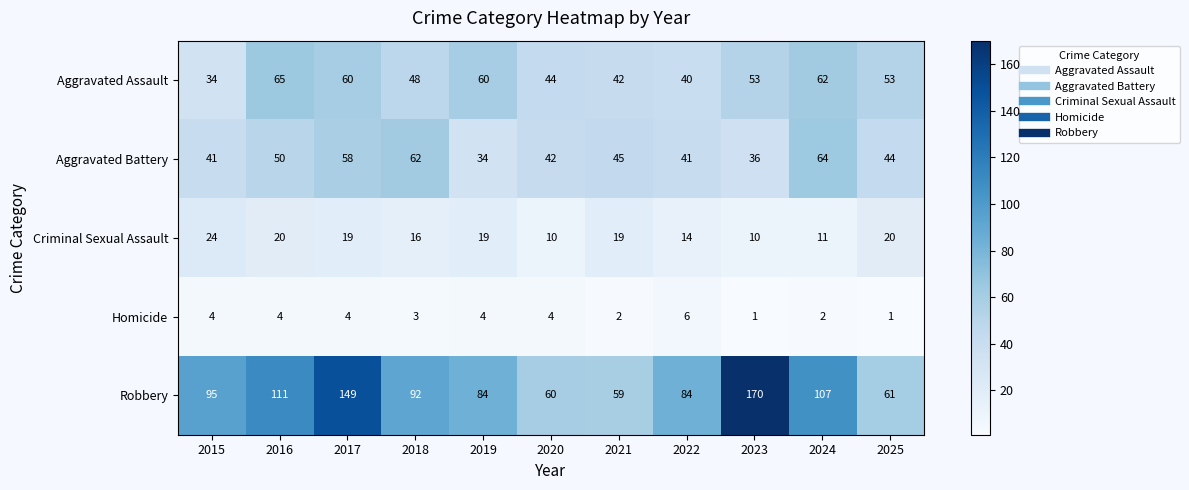

Where is Homicide nearest to the value 3?

2018